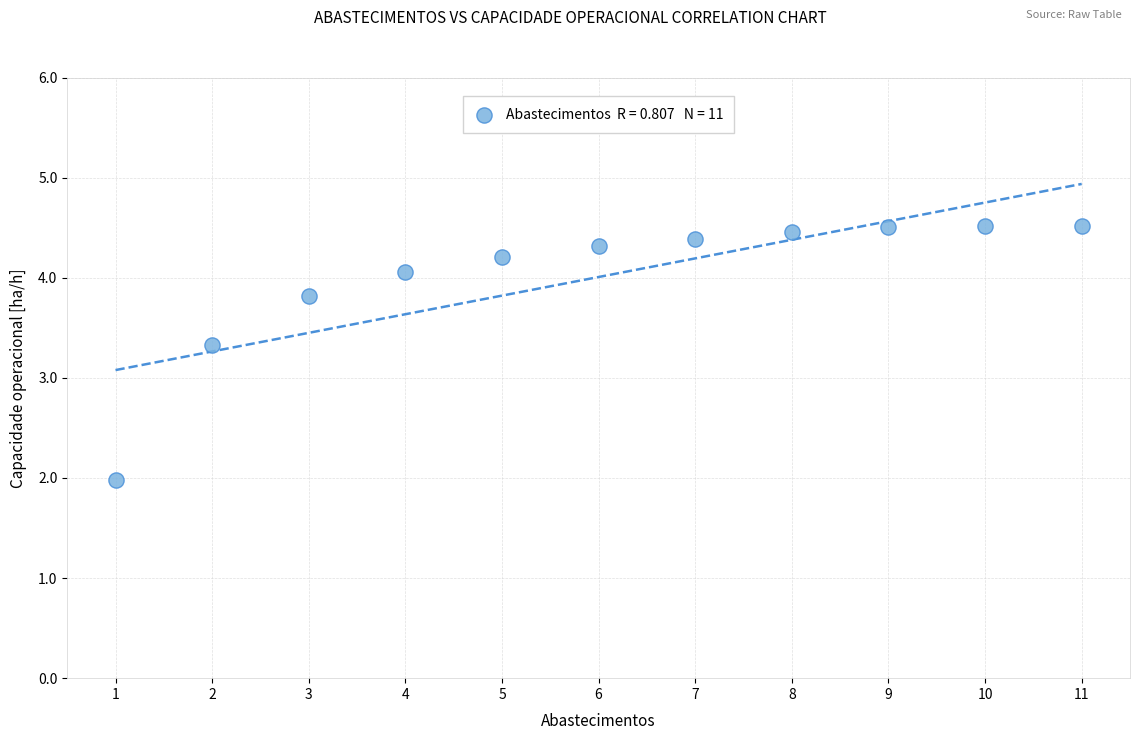

What Y value in the scatter plot is closest to 3?

3.3